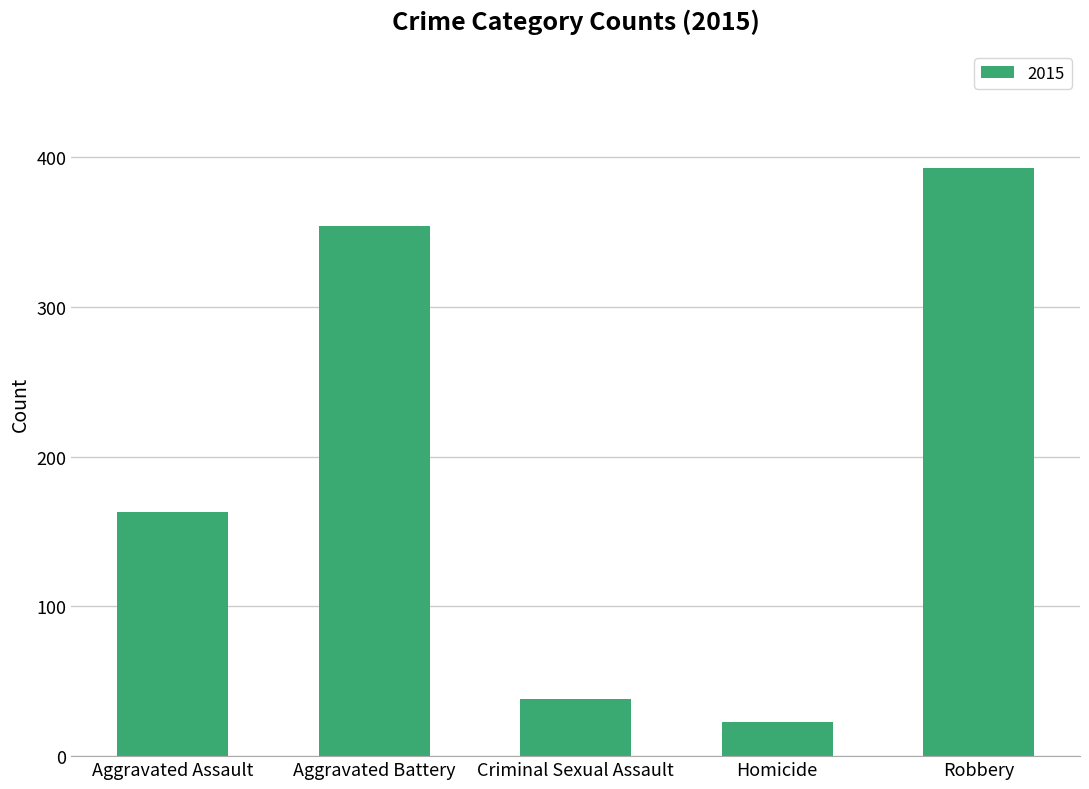

What is the difference between the maximum and minimum values?

370